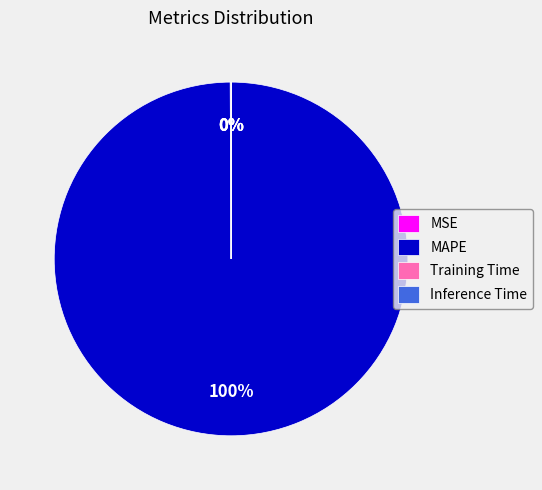

To the nearest percent, what is the average slice percentage?

25%